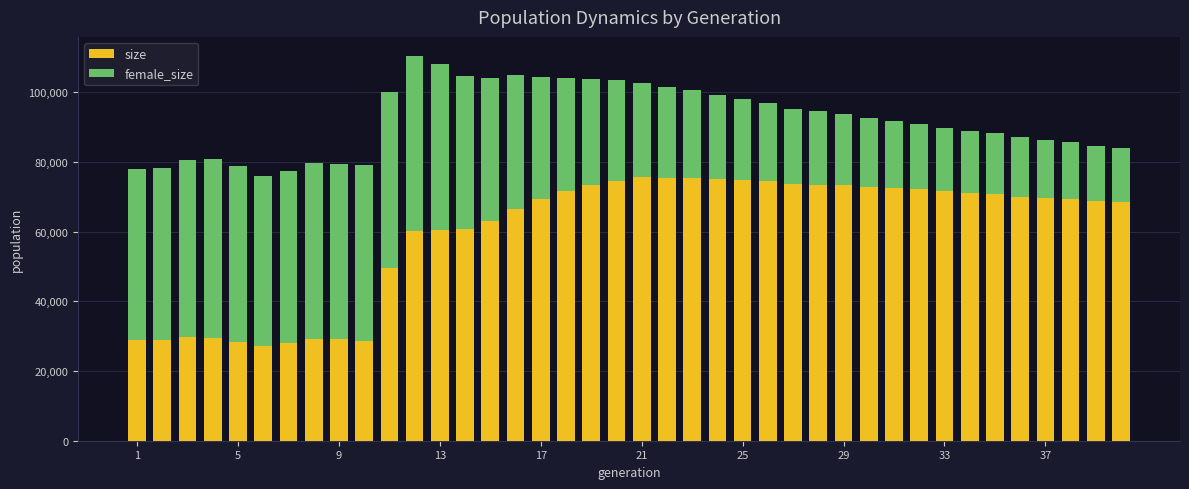

What is the highest value of the size series?

75514